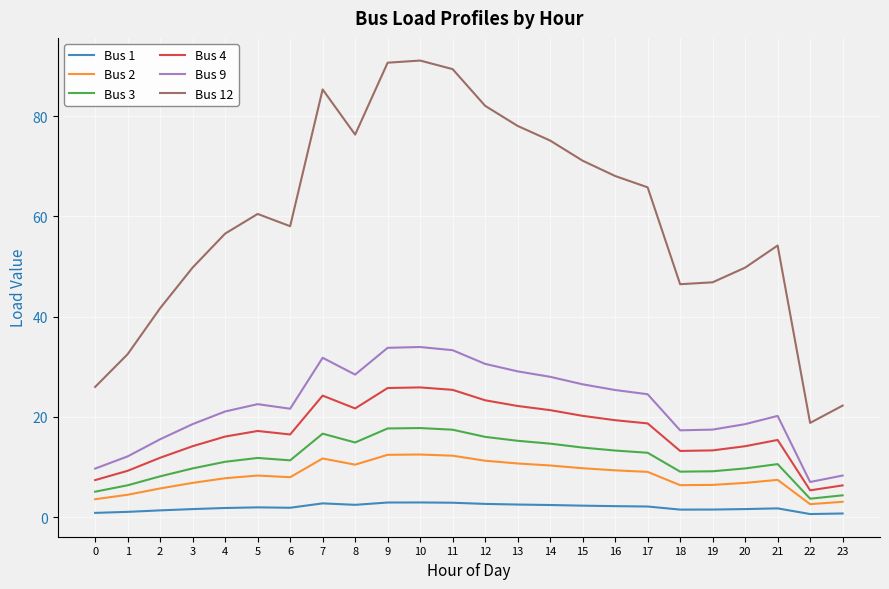

True or false: Bus 1 and Bus 12 intersect in this chart.

False